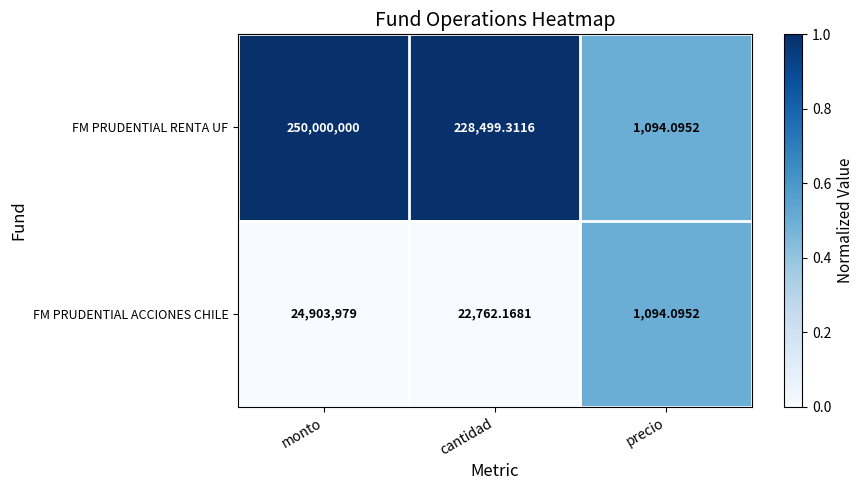

List the series in order of their peak value, highest first.

FM PRUDENTIAL RENTA UF, FM PRUDENTIAL ACCIONES CHILE